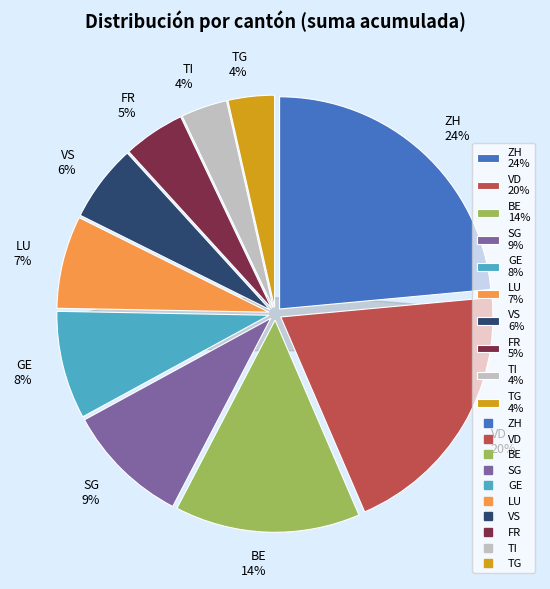

The GR slice represents 0% of the pie. True or false?

True